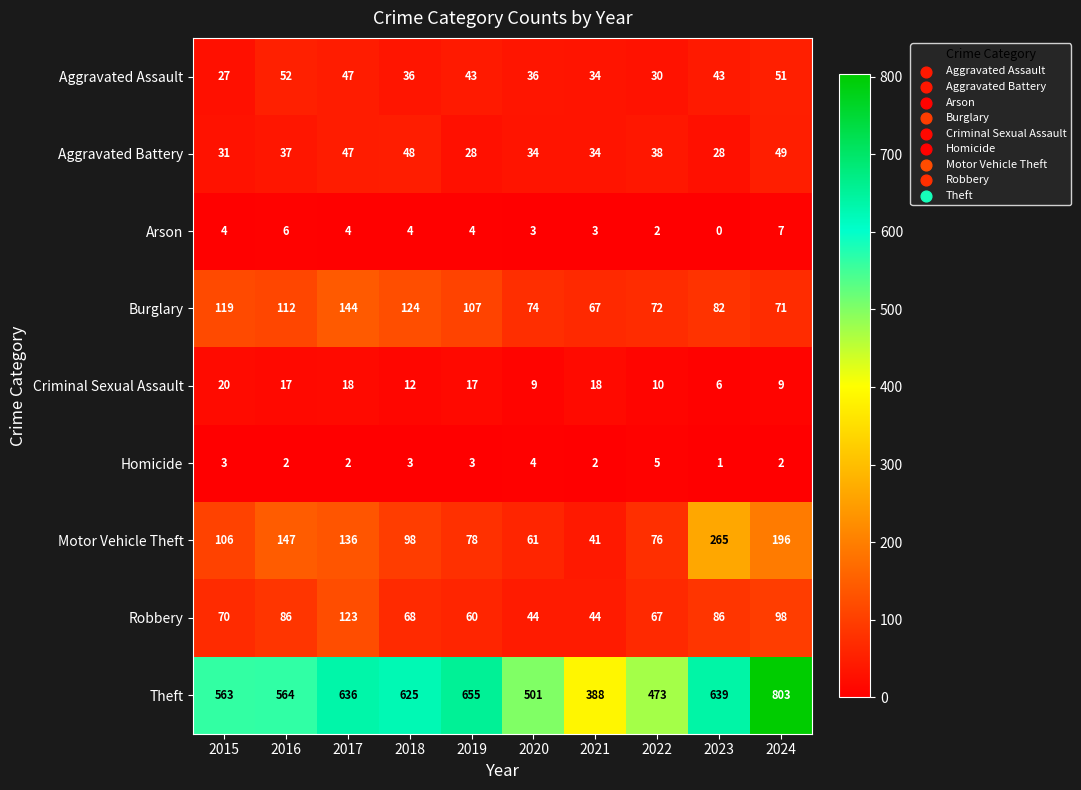

What is the difference between the highest and lowest values at 2021?

386